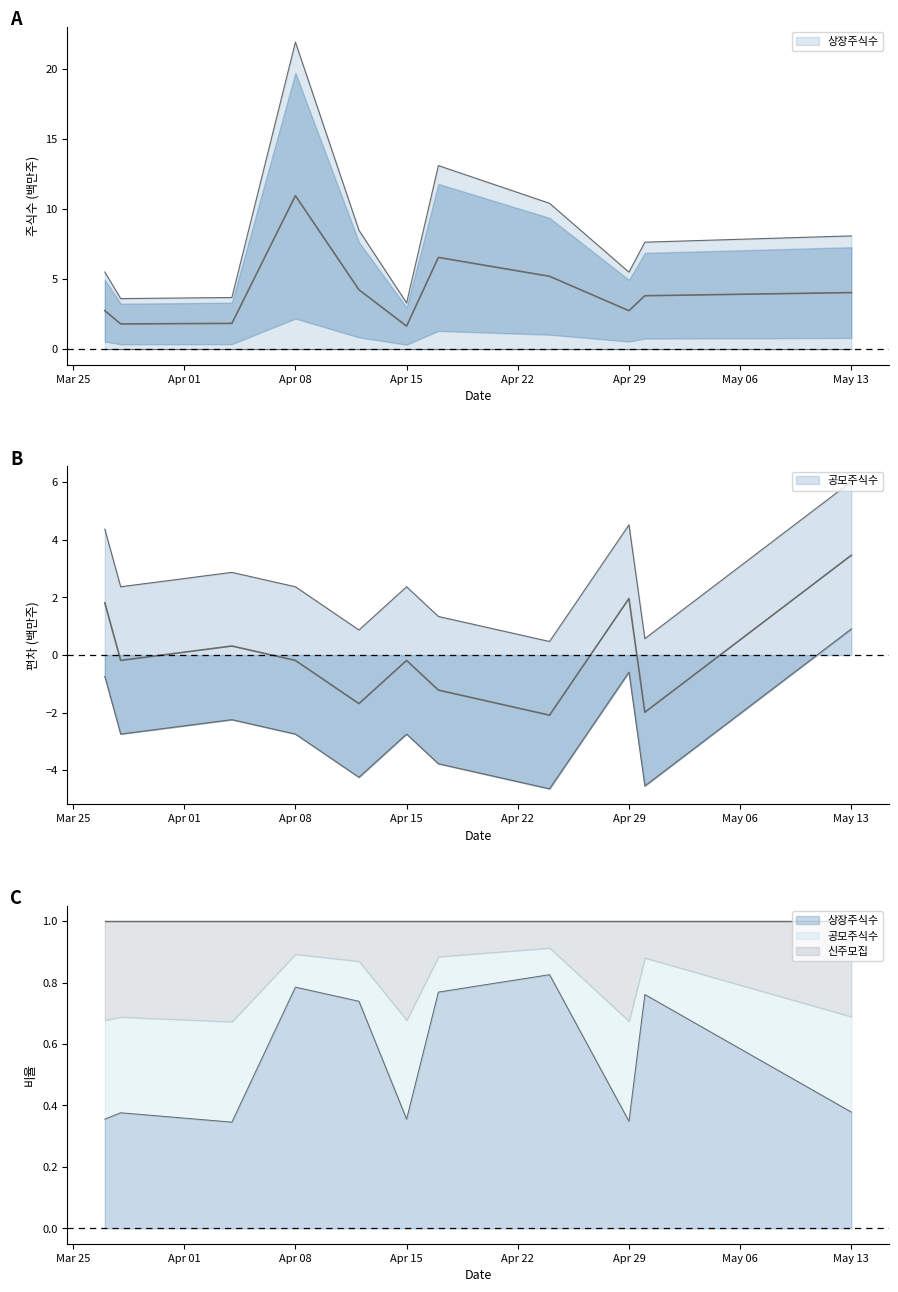

Which series has the widest spread of values?

상장주식수